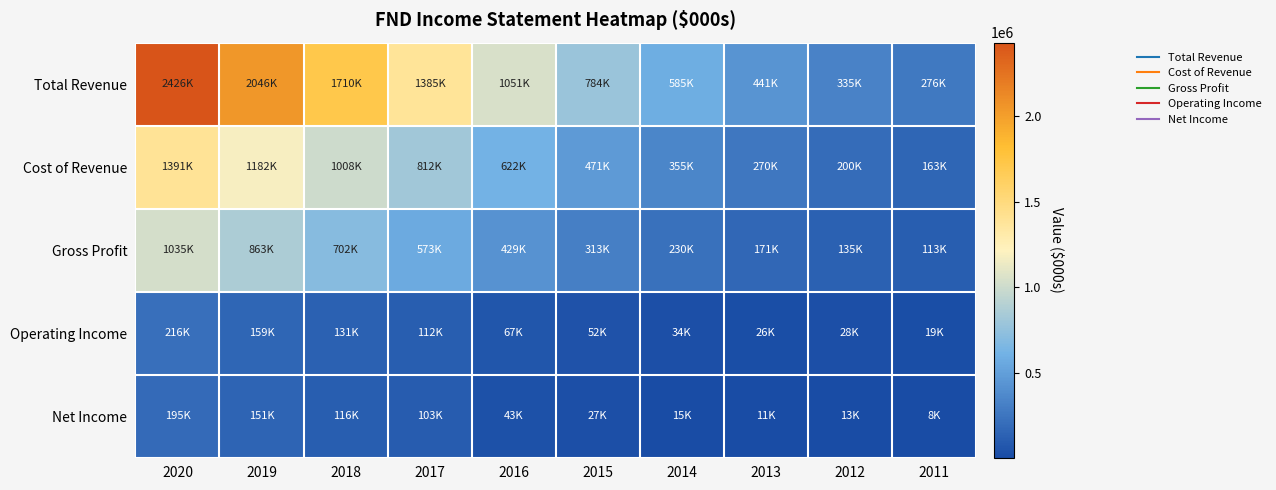

At which category is the sum across all series the highest?

2020